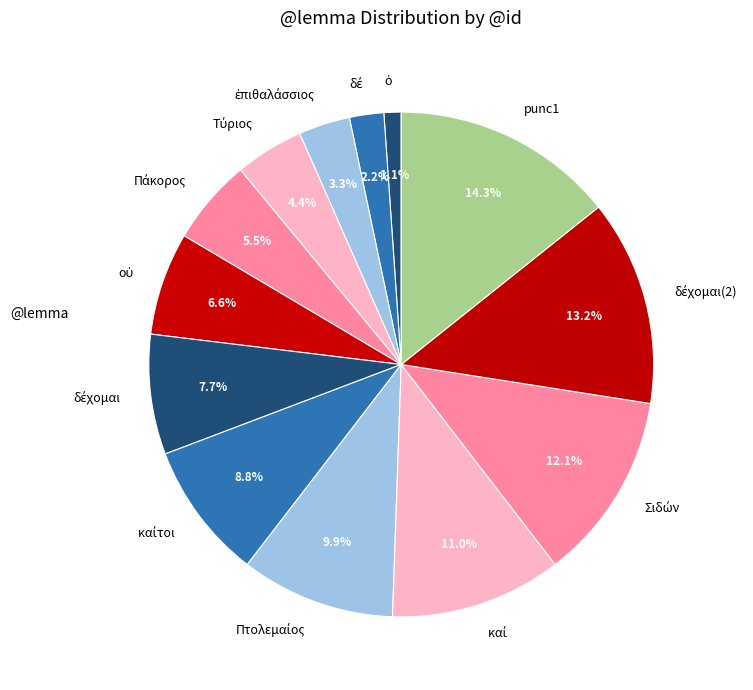

How many slices are in this pie chart?

13